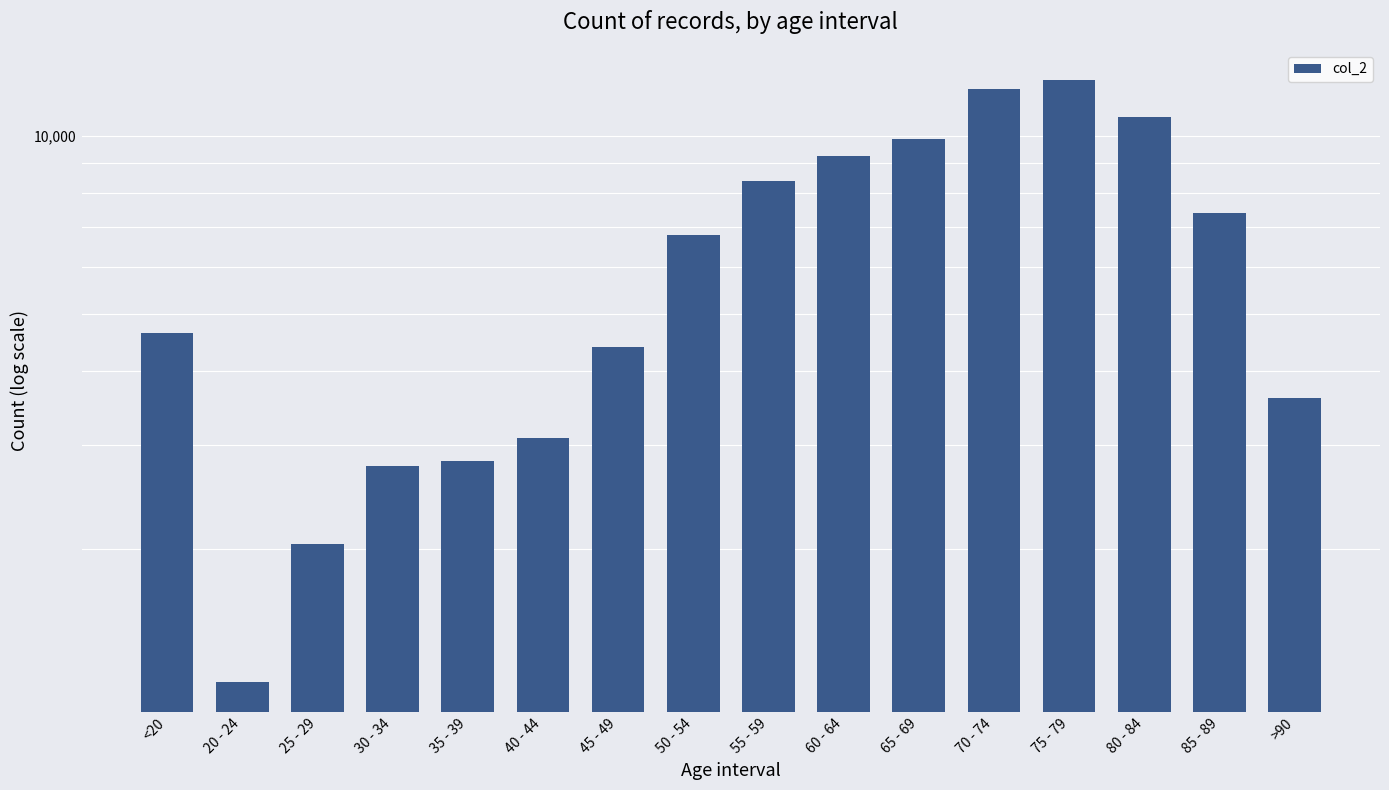

At which category does the chart reach its minimum across all series?

20 - 24